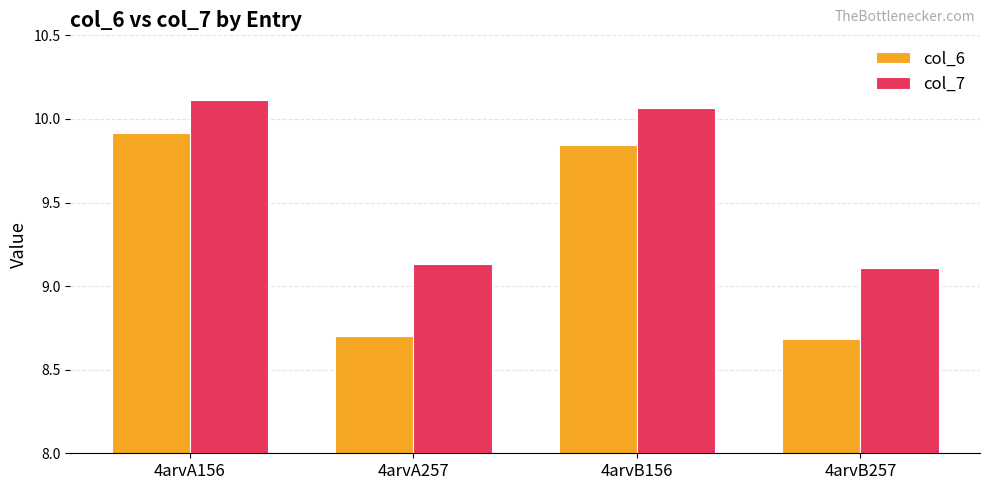

Which label corresponds to the largest value in the chart?

4arvA156